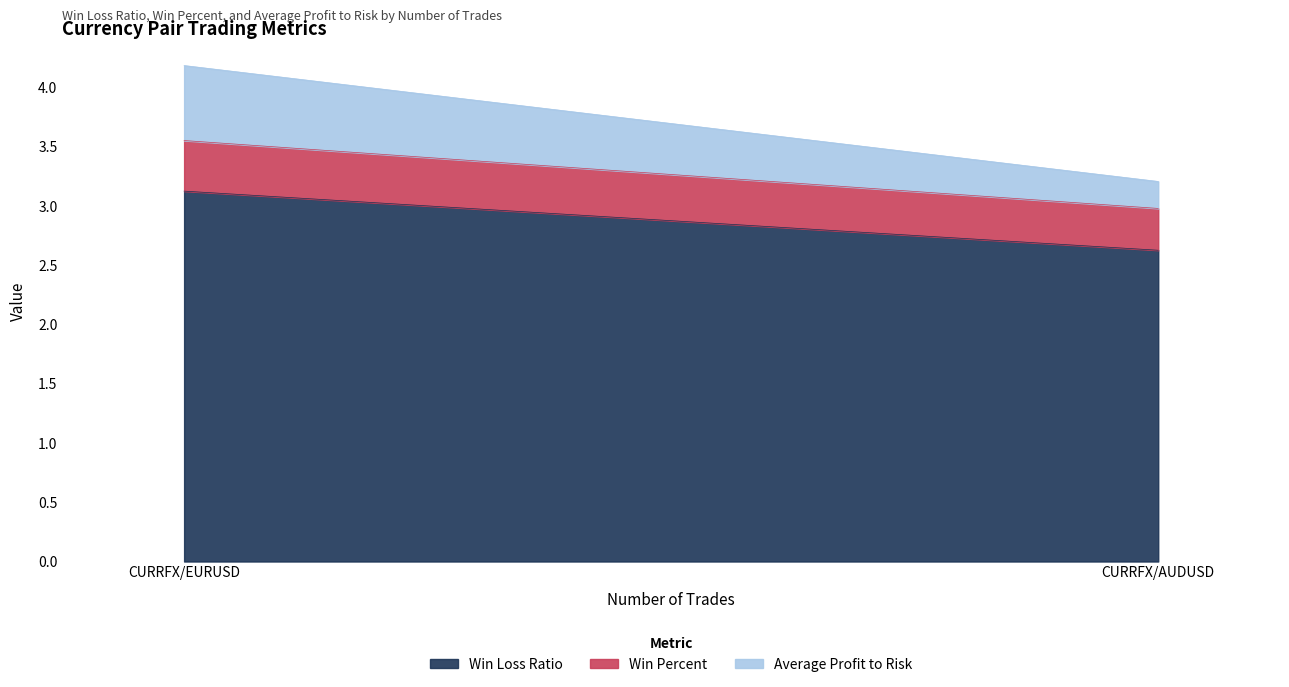

How many data points in Win Loss Ratio are less than 3?

1